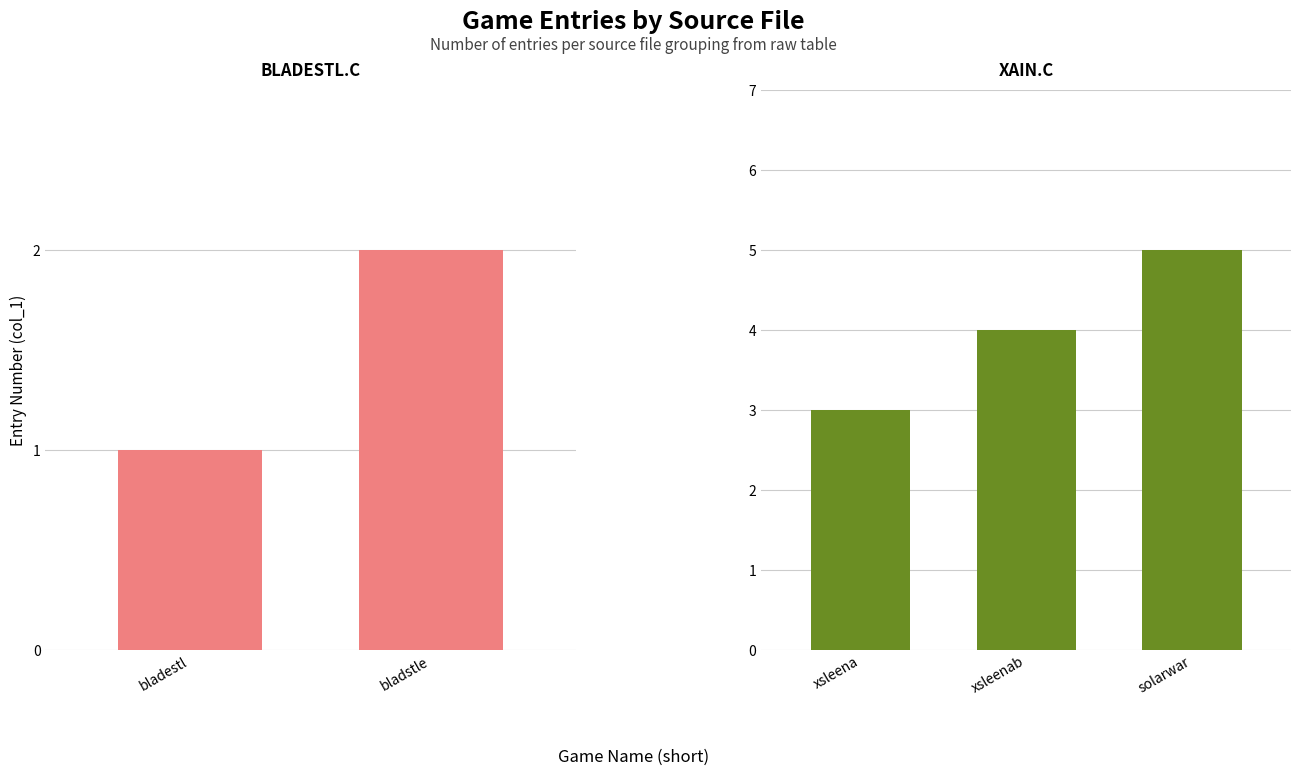

How many data points are less than 3?

2